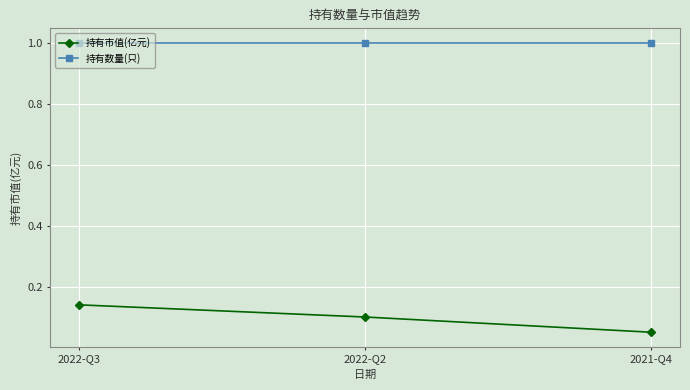

At which label is 持有市值(亿元) closest to 0?

2021-Q4